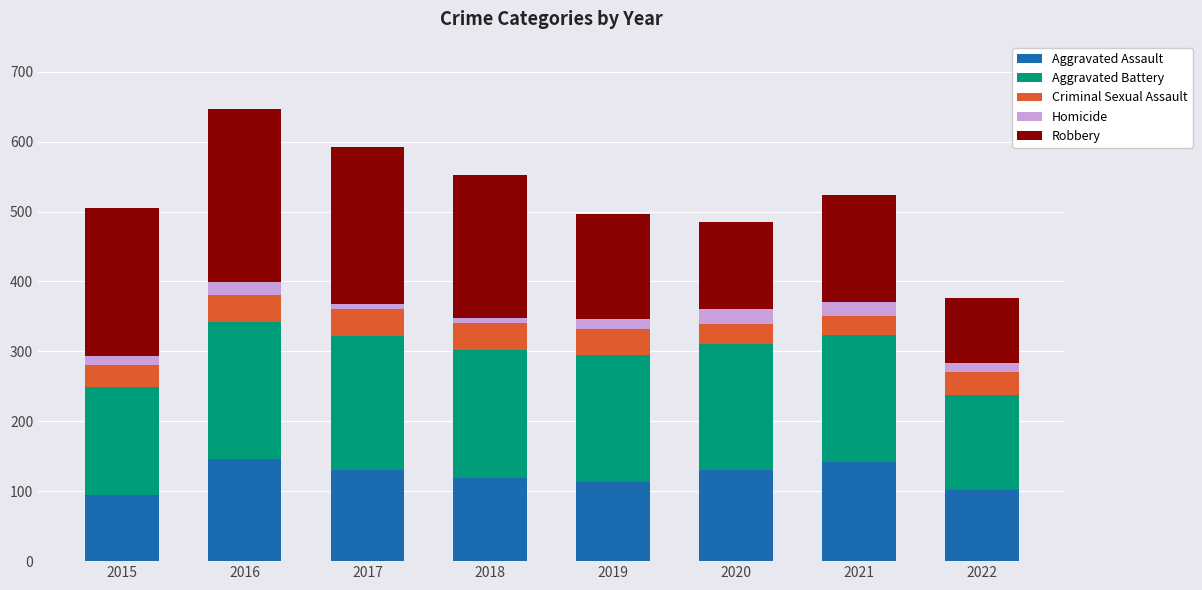

The value of Aggravated Assault at 2021 is 216. True or false?

False